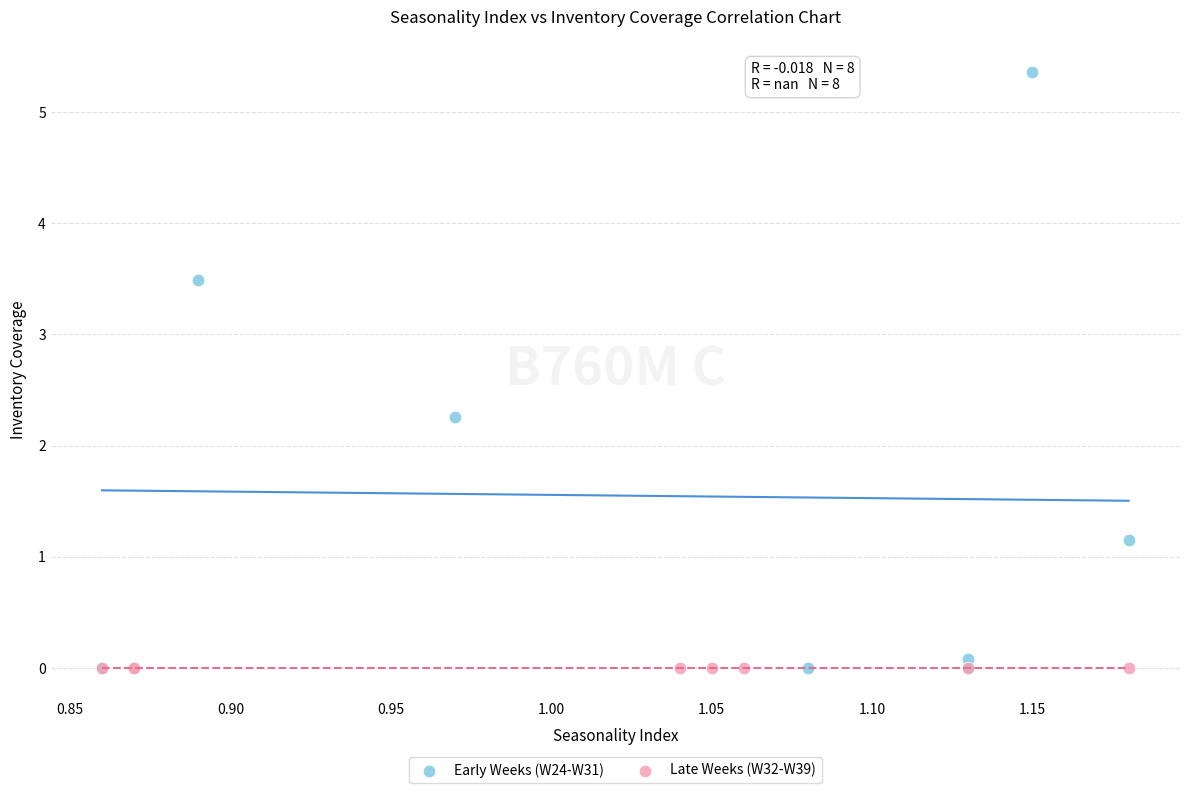

Which series contains the highest Y value?

Early Weeks (W24-W31)